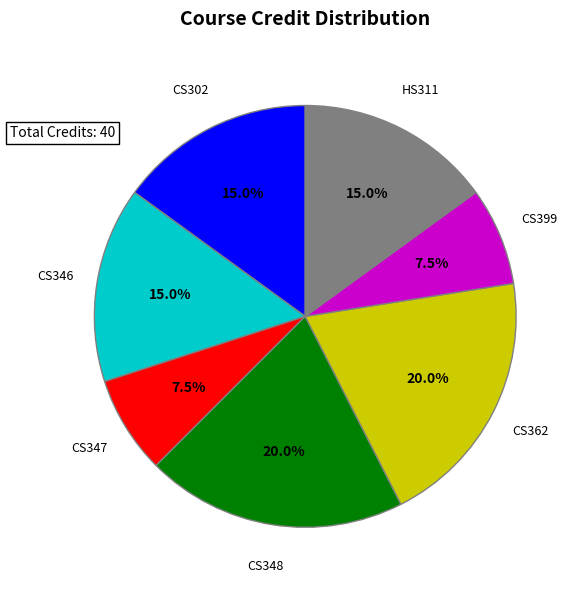

Is it true that HS311 is 9% of the pie?

False